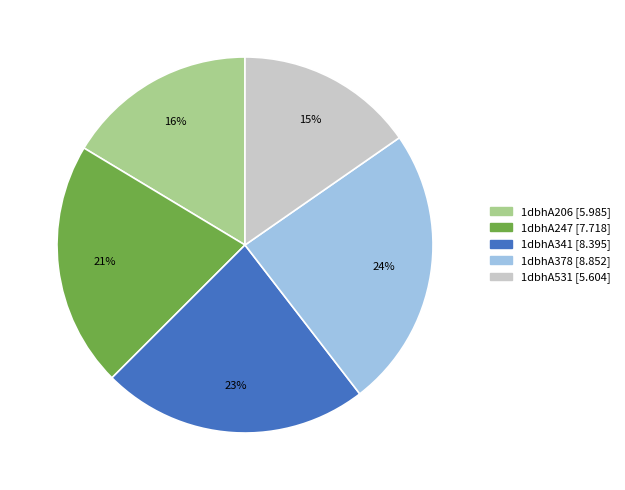

Between 1dbhA341 and 1dbhA531, which is larger?

1dbhA341